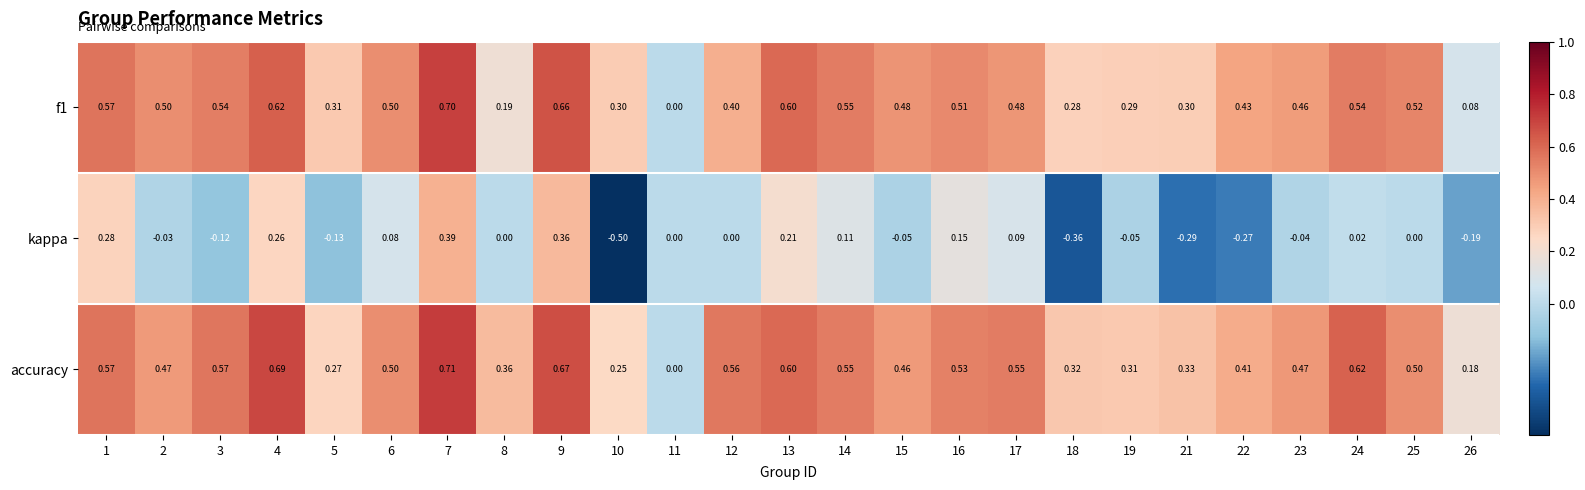

Which series has the widest spread of values?

kappa